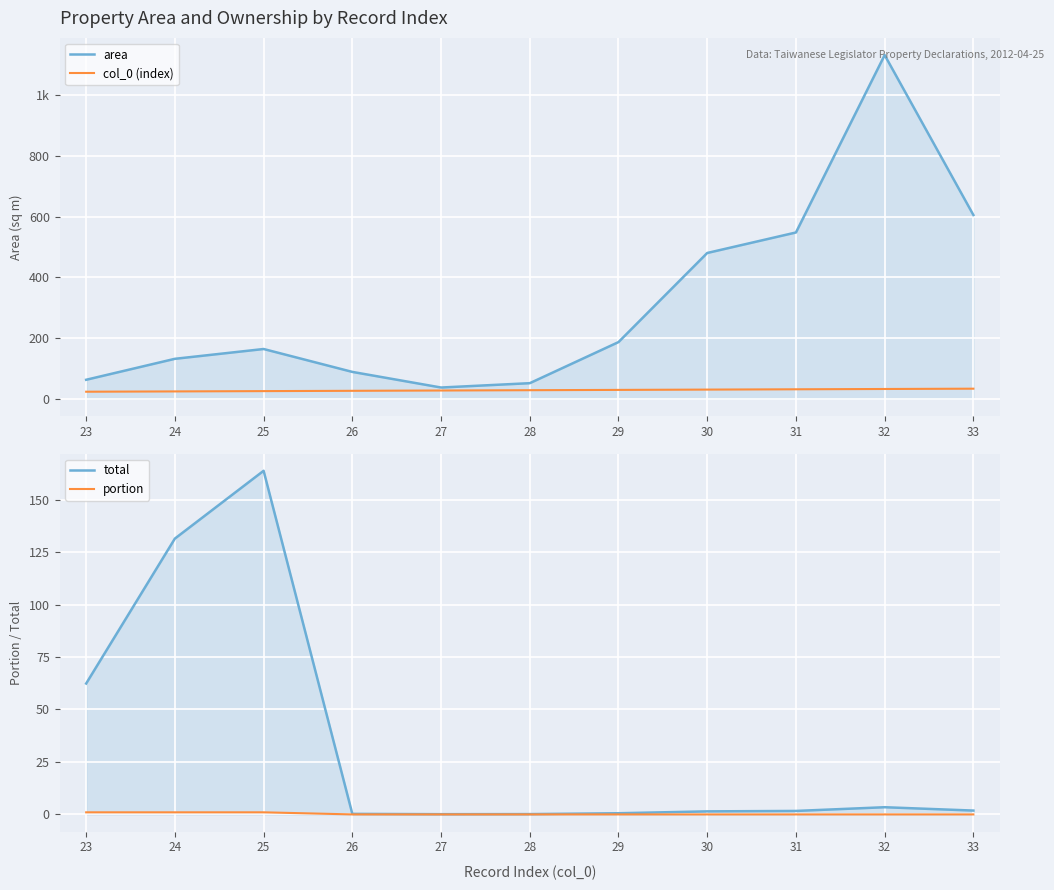

What is the spread (max minus min) of values at 25?

162.7